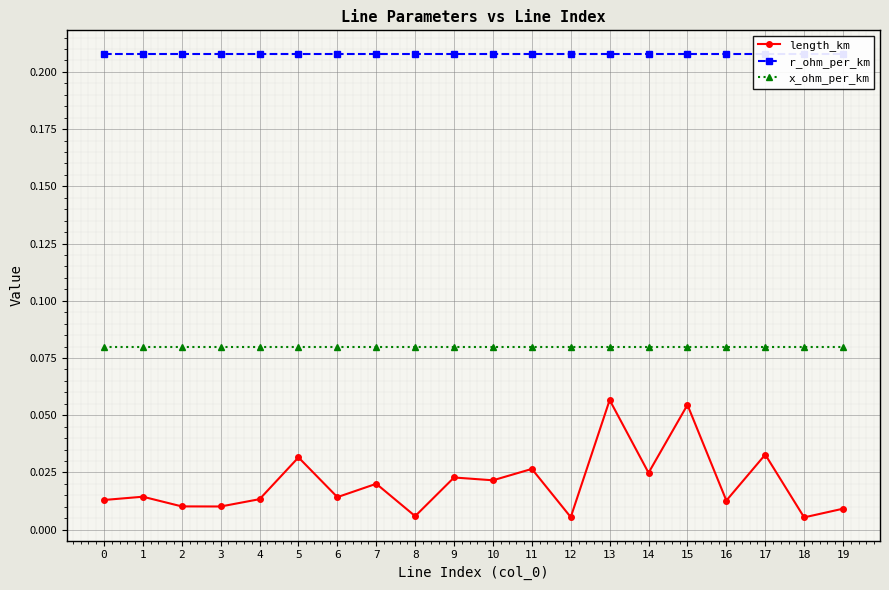

At which category is the sum across all series the highest?

13